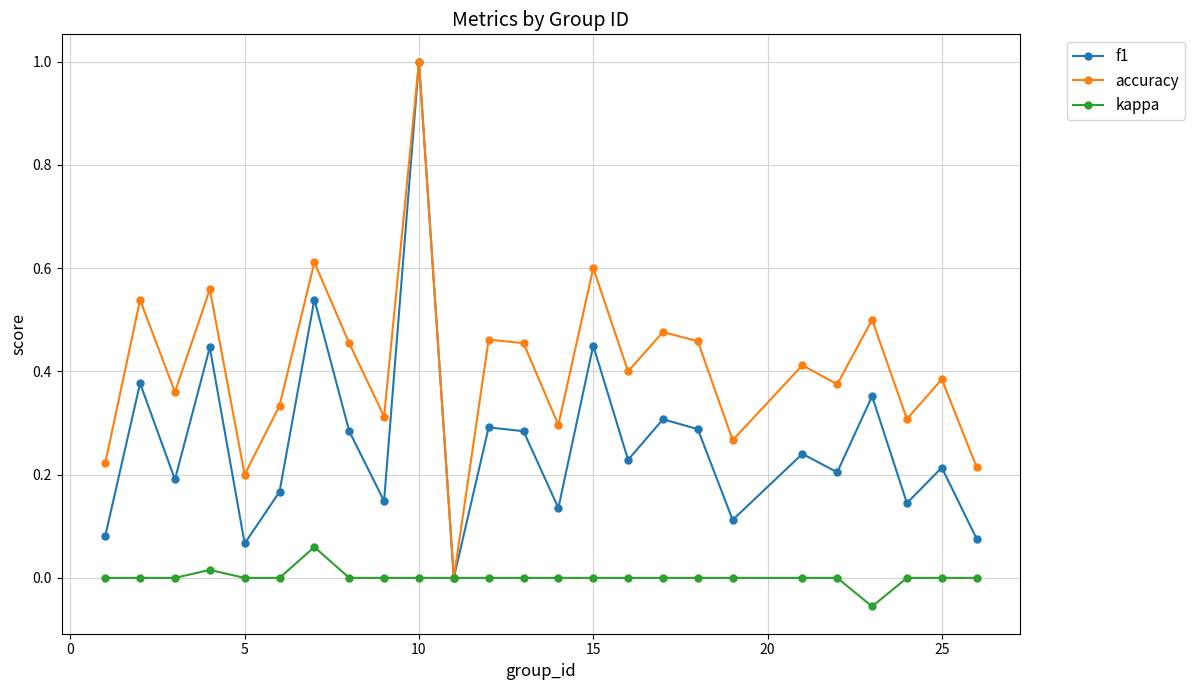

What is the greatest value displayed?

1.0